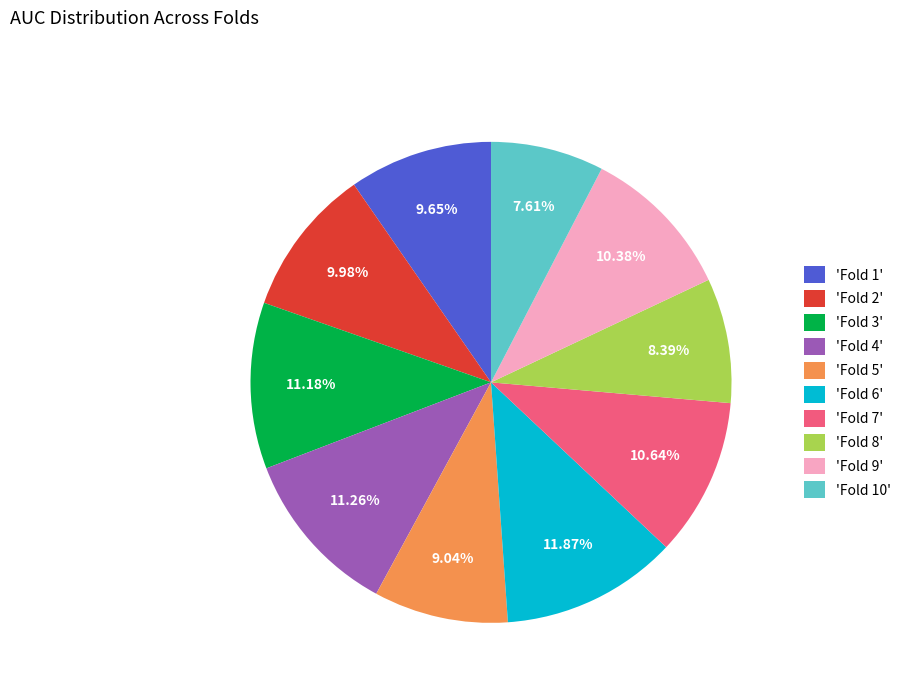

Is there any slice that represents more than half of the pie?

No